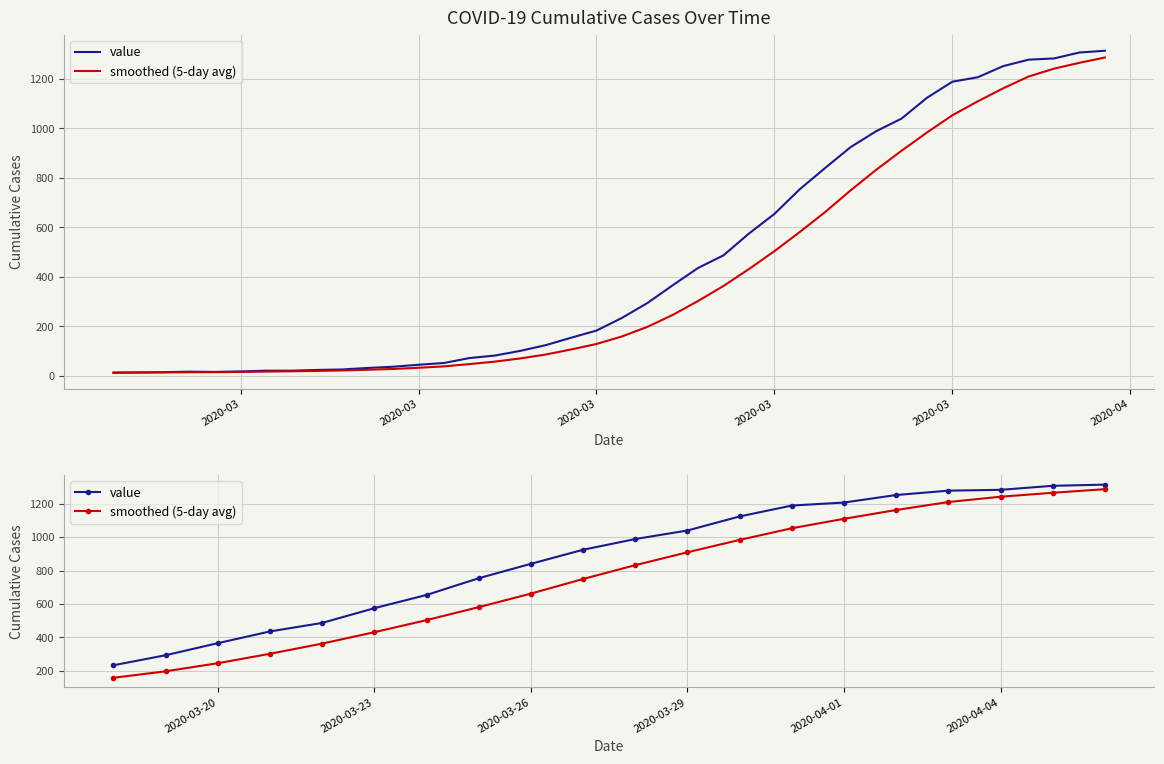

What is the label of the 5th point from the left?

2020-03